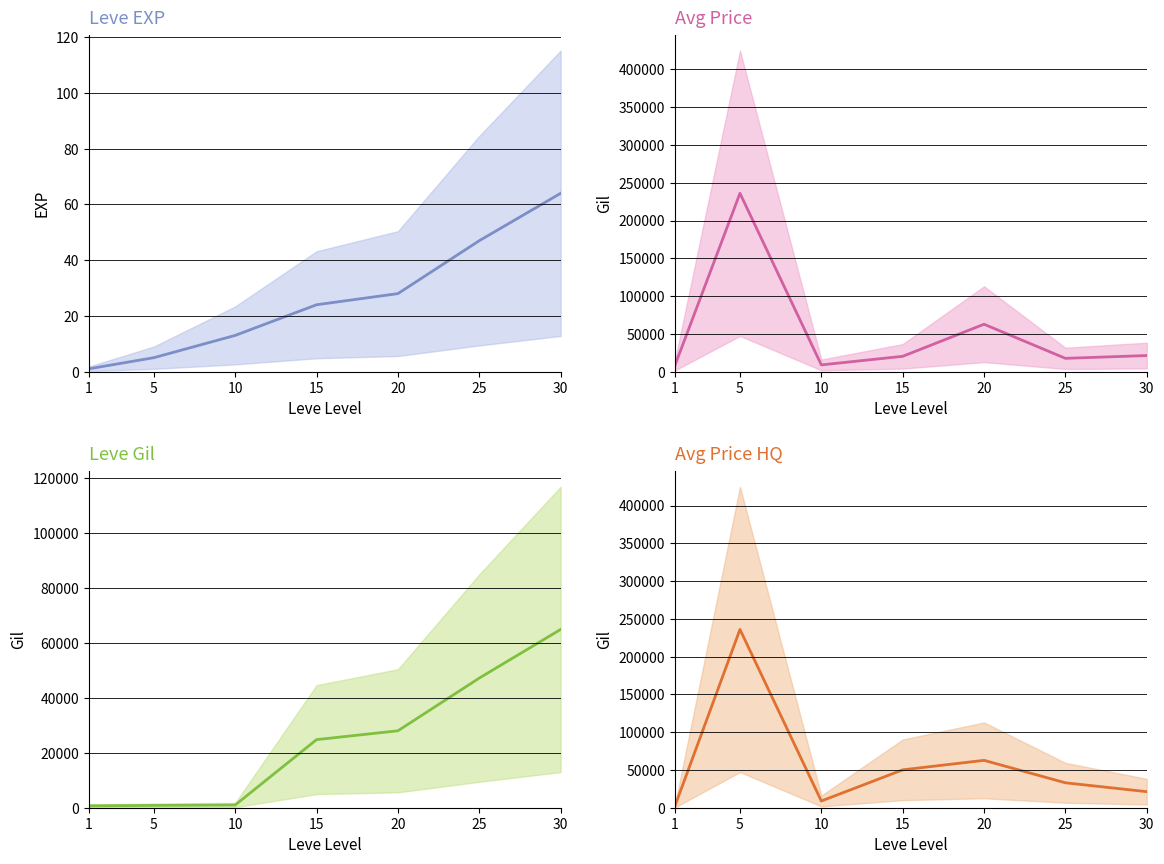

What is the value of the Leve EXP point at the 2nd from the left?

5